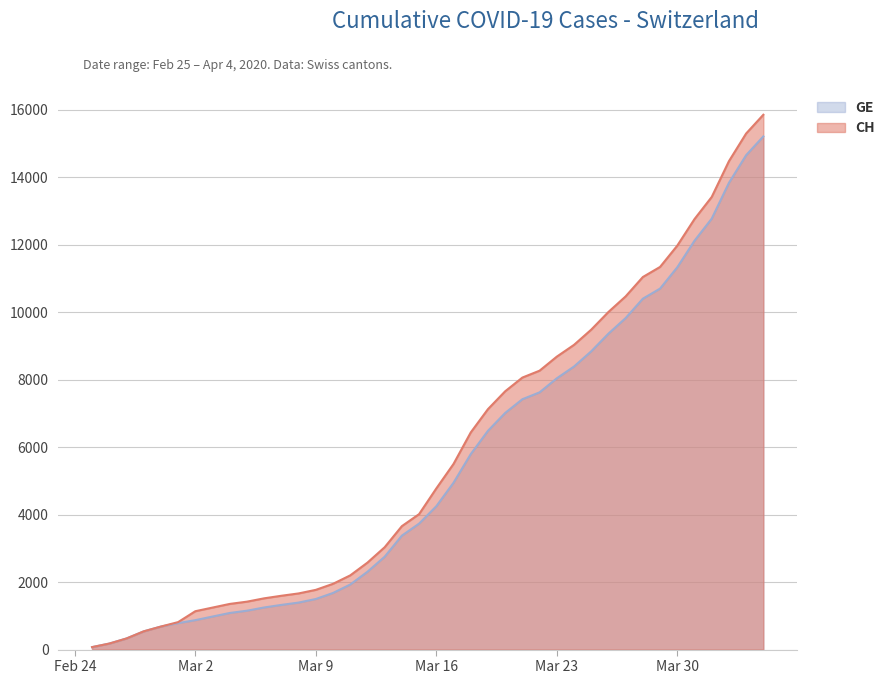

What is the total value across all series at 2020-04-01?

26184